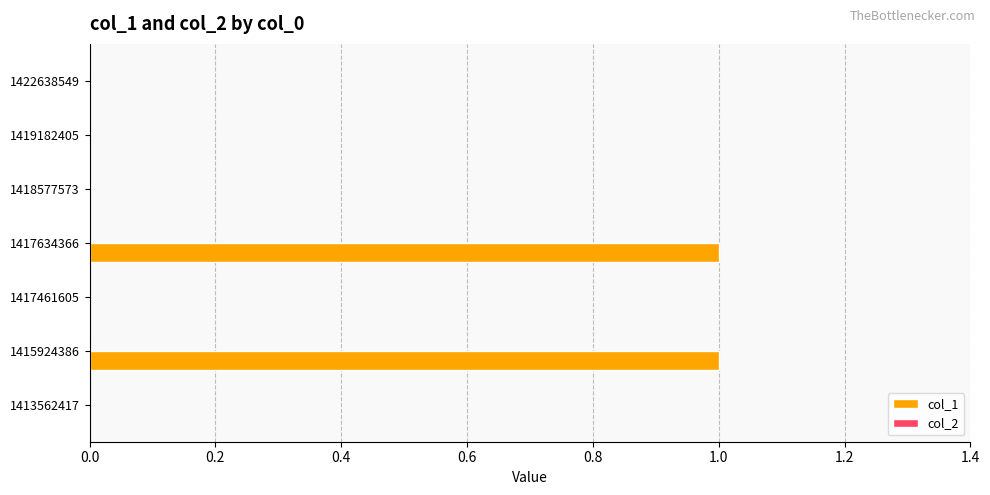

Are the bars grouped side by side (vs. stacked)?

No